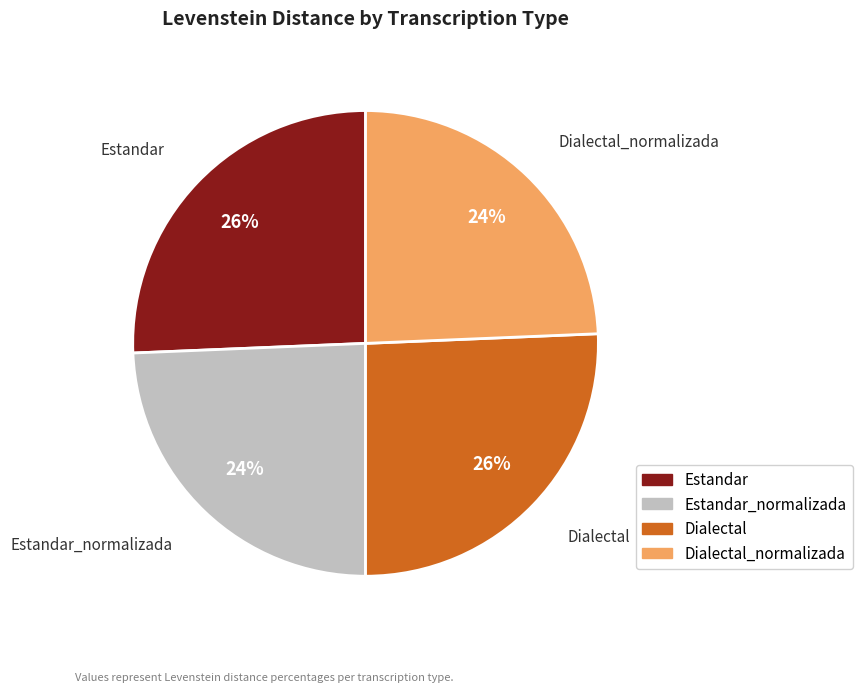

To the nearest percent, what is the average slice percentage?

25%